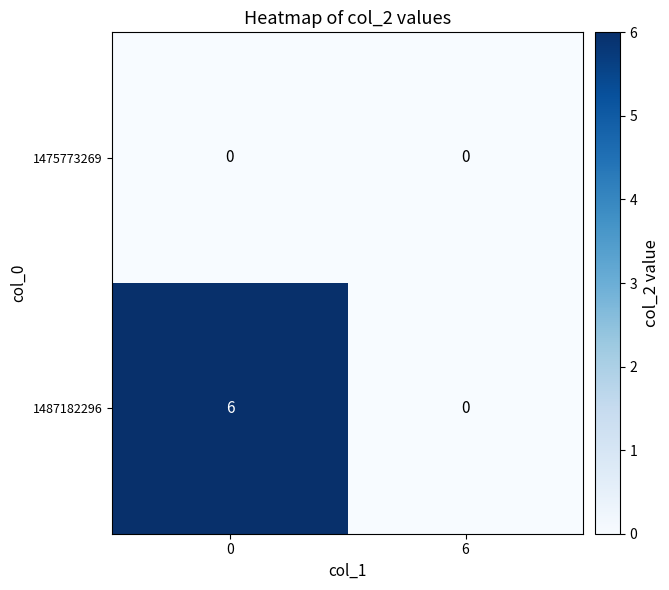

Rank the series by their average value, from highest to lowest.

1487182296, 1475773269